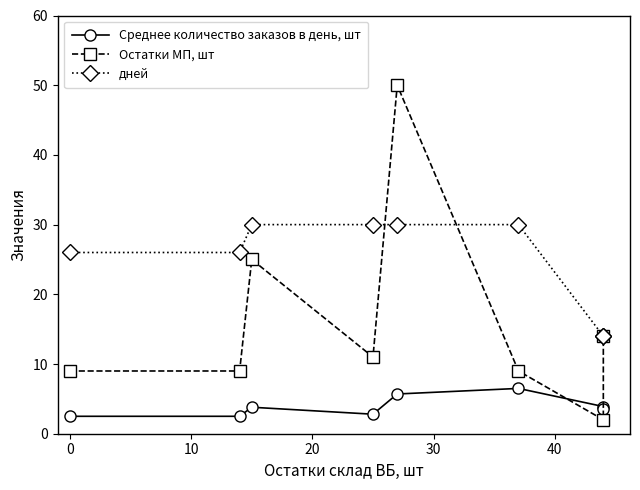

True or false: Среднее количество заказов в день, шт and дней cross at least once.

False